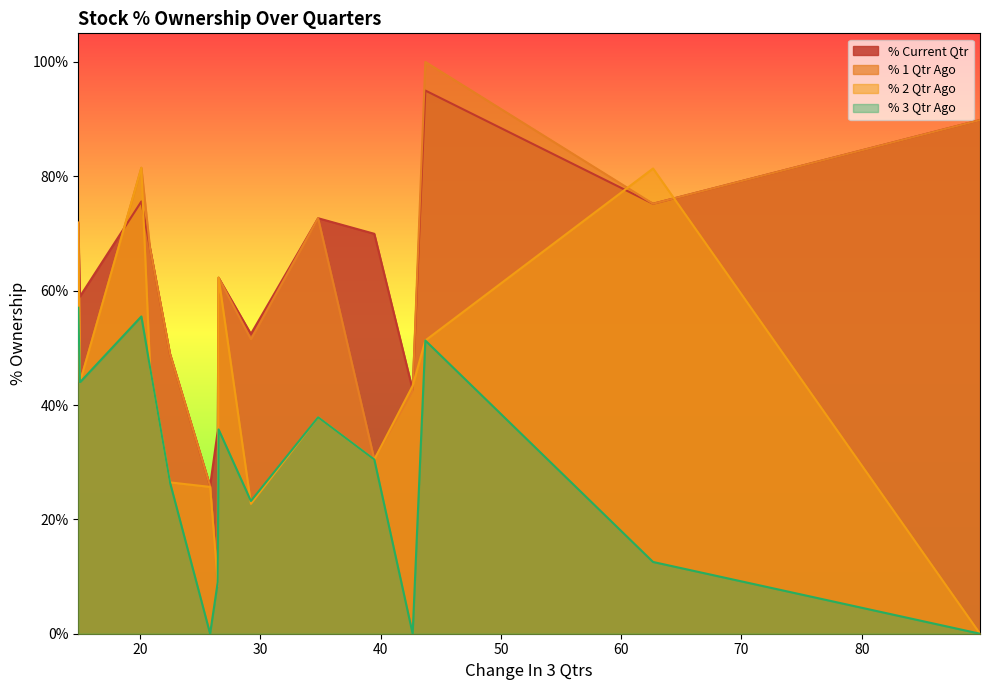

Is the value of % 2 Qtr Ago at SMLISUZU greater than the value of % 1 Qtr Ago at CURAA?

No